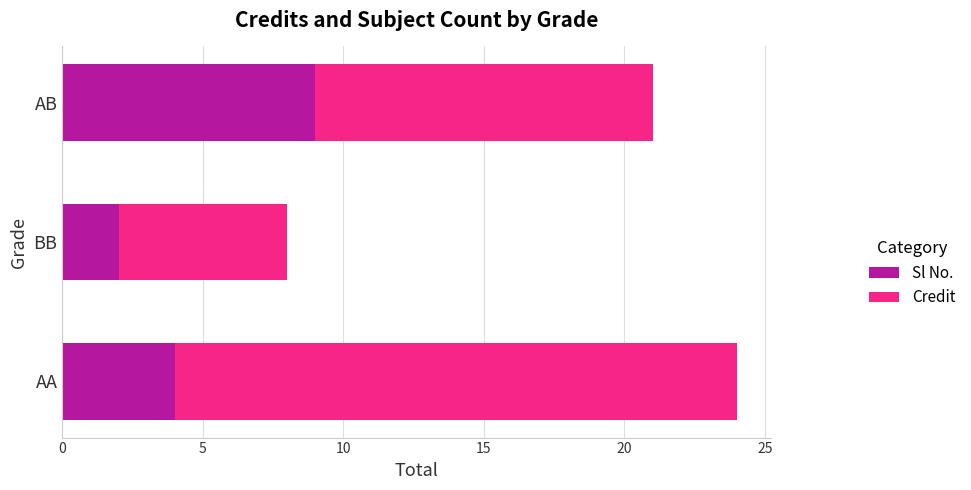

What is the difference between the maximum and minimum values in the Sl No. series?

7